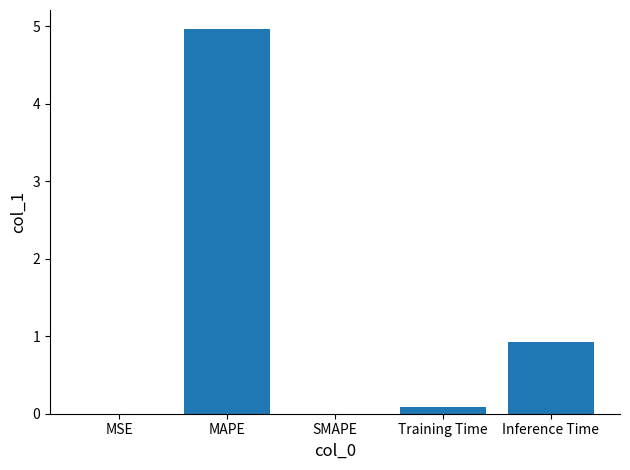

Which category has the highest value across all series?

MAPE